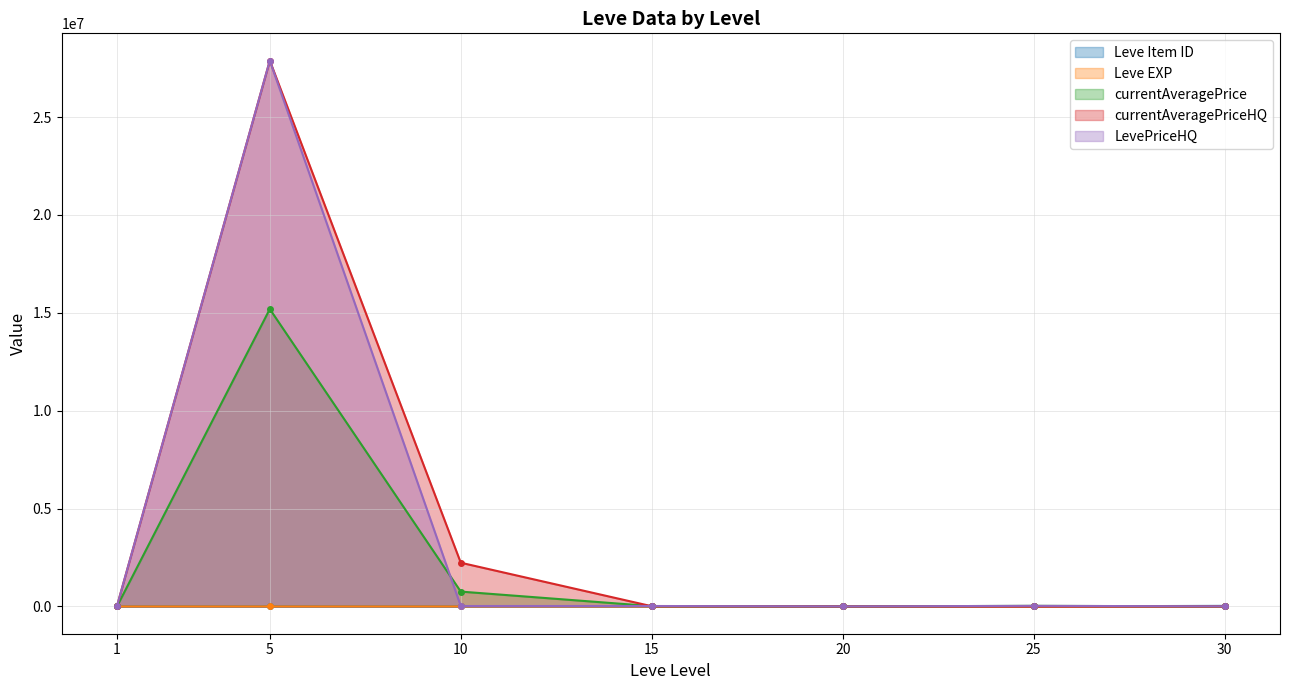

Rank the series by their maximum value, from highest to lowest.

currentAveragePriceHQ, LevePriceHQ, currentAveragePrice, Leve Item ID, Leve EXP